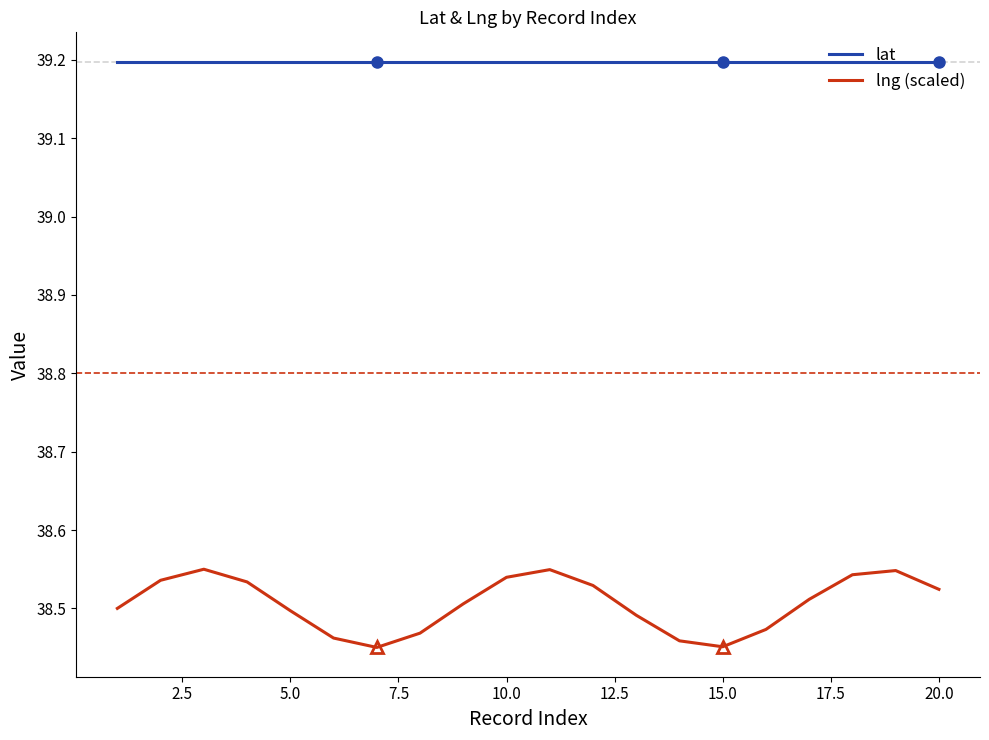

True or false: lng (scaled) and lat cross at least once.

False